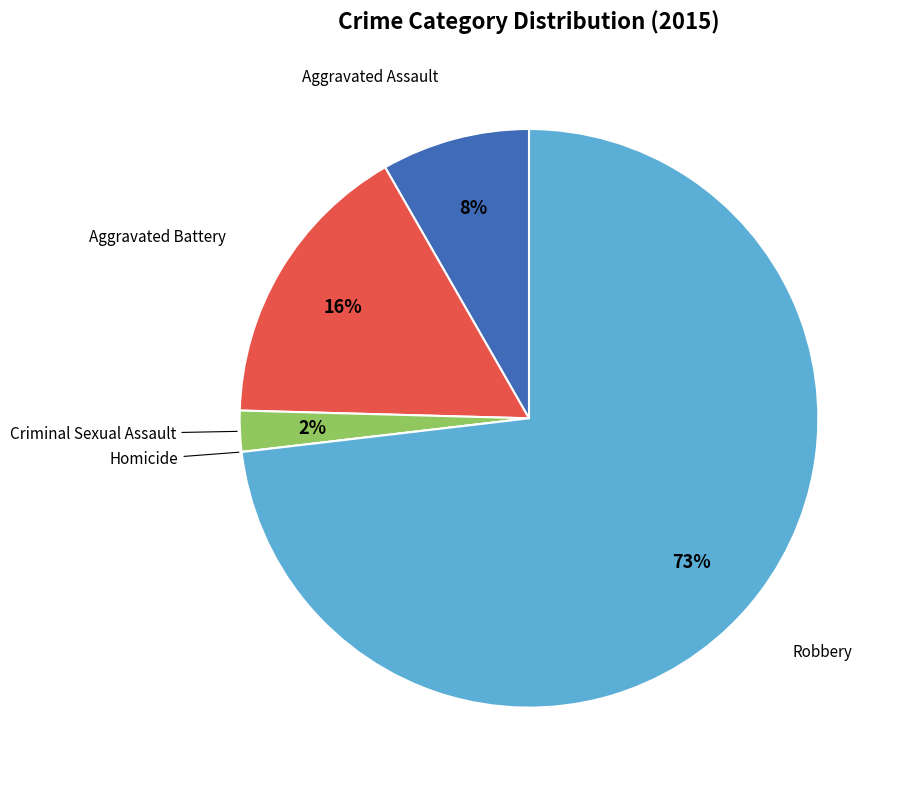

To the nearest percent, what is the average slice percentage?

20%